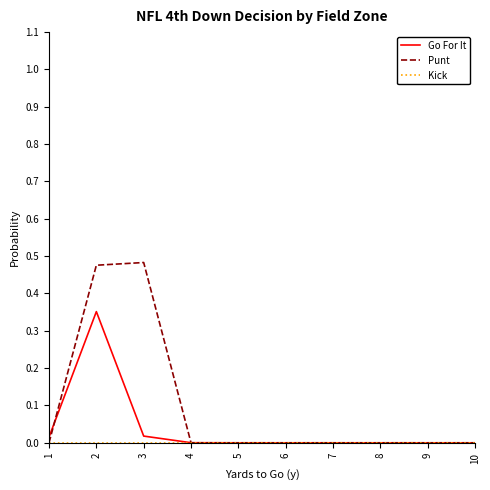

True or false: Punt has a value of 0.2 at 4.

False